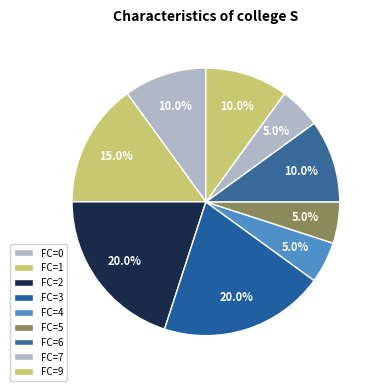

How many slices are in this pie chart?

9